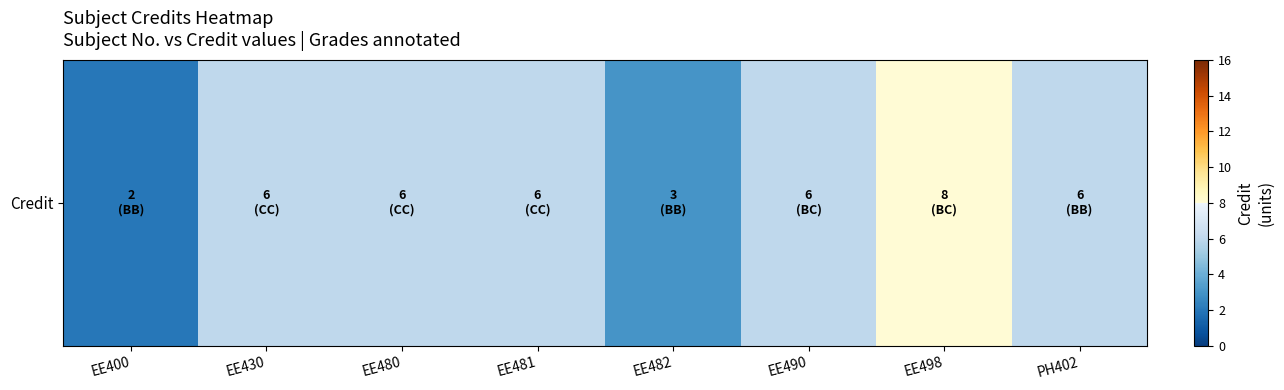

The chart shows a value of 2 at EE400. True or false?

True